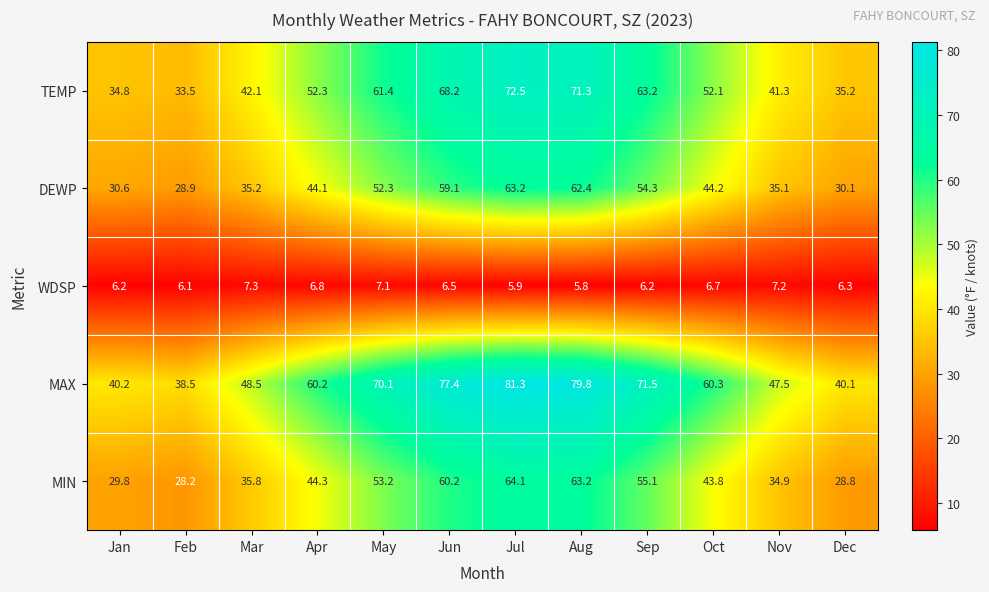

What is the minimum value shown in the chart?

5.8